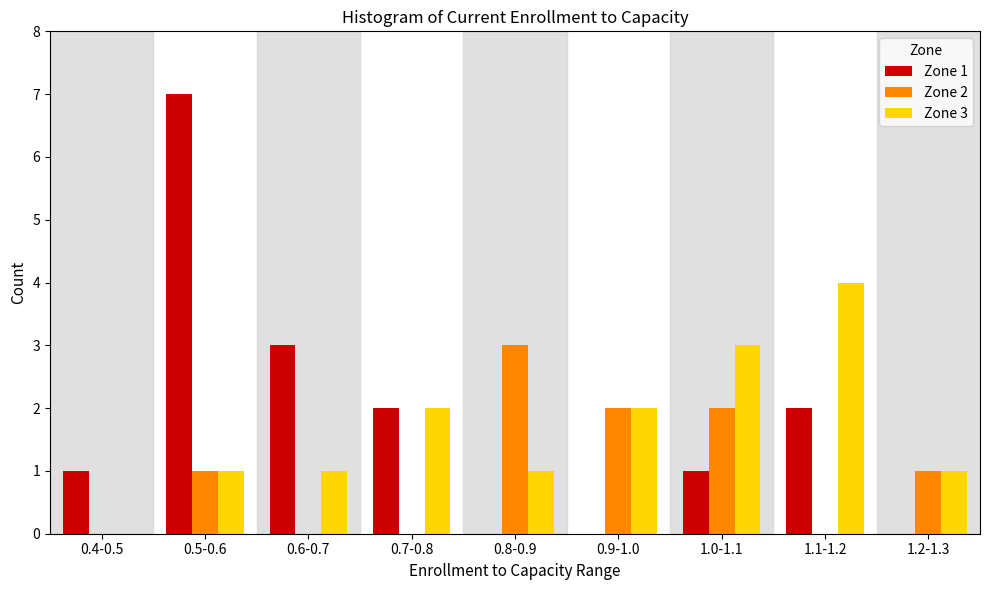

Reading left to right, extract all data points from this chart.

Zone 1: 0.4-0.5=1	0.5-0.6=7	0.6-0.7=3	0.7-0.8=2	0.8-0.9=0	0.9-1.0=0	1.0-1.1=1	1.1-1.2=2	1.2-1.3=0
Zone 2: 0.4-0.5=0	0.5-0.6=1	0.6-0.7=0	0.7-0.8=0	0.8-0.9=3	0.9-1.0=2	1.0-1.1=2	1.1-1.2=0	1.2-1.3=1
Zone 3: 0.4-0.5=0	0.5-0.6=1	0.6-0.7=1	0.7-0.8=2	0.8-0.9=1	0.9-1.0=2	1.0-1.1=3	1.1-1.2=4	1.2-1.3=1